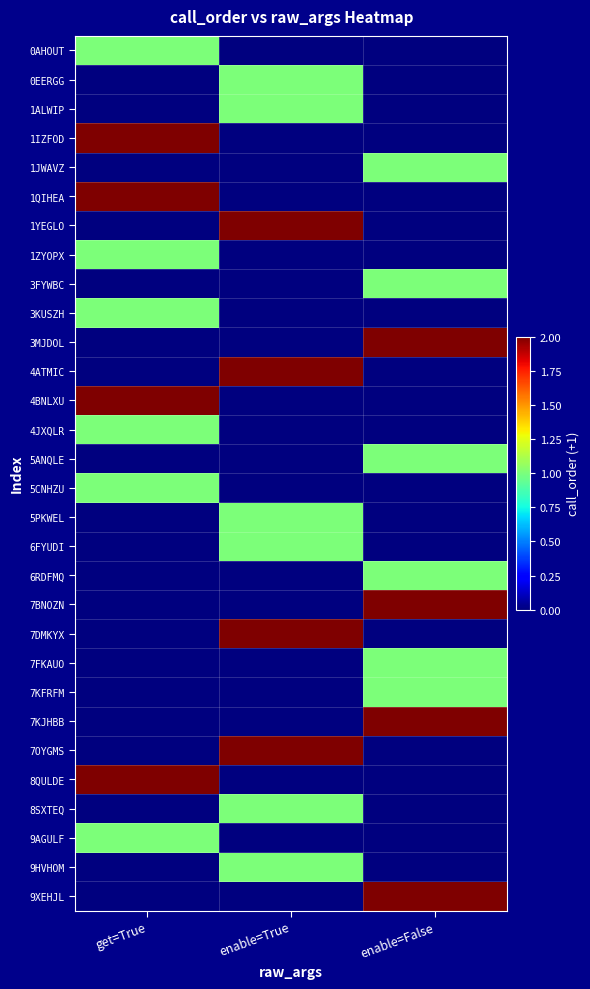

Reading left to right, what are all the values shown in this chart?

0AHOUT: get=True=1	enable=True=0	enable=False=0
0EERGG: get=True=0	enable=True=1	enable=False=0
1ALWIP: get=True=0	enable=True=1	enable=False=0
1IZFOD: get=True=2	enable=True=0	enable=False=0
1JWAVZ: get=True=0	enable=True=0	enable=False=1
1QIHEA: get=True=2	enable=True=0	enable=False=0
1YEGLO: get=True=0	enable=True=2	enable=False=0
1ZYOPX: get=True=1	enable=True=0	enable=False=0
3FYWBC: get=True=0	enable=True=0	enable=False=1
3KUSZH: get=True=1	enable=True=0	enable=False=0
3MJDOL: get=True=0	enable=True=0	enable=False=2
4ATMIC: get=True=0	enable=True=2	enable=False=0
4BNLXU: get=True=2	enable=True=0	enable=False=0
4JXQLR: get=True=1	enable=True=0	enable=False=0
5ANQLE: get=True=0	enable=True=0	enable=False=1
5CNHZU: get=True=1	enable=True=0	enable=False=0
5PKWEL: get=True=0	enable=True=1	enable=False=0
6FYUDI: get=True=0	enable=True=1	enable=False=0
6RDFMQ: get=True=0	enable=True=0	enable=False=1
7BNOZN: get=True=0	enable=True=0	enable=False=2
7DMKYX: get=True=0	enable=True=2	enable=False=0
7FKAUO: get=True=0	enable=True=0	enable=False=1
7KFRFM: get=True=0	enable=True=0	enable=False=1
7KJHBB: get=True=0	enable=True=0	enable=False=2
7OYGMS: get=True=0	enable=True=2	enable=False=0
8QULDE: get=True=2	enable=True=0	enable=False=0
8SXTEQ: get=True=0	enable=True=1	enable=False=0
9AGULF: get=True=1	enable=True=0	enable=False=0
9HVHOM: get=True=0	enable=True=1	enable=False=0
9XEHJL: get=True=0	enable=True=0	enable=False=2